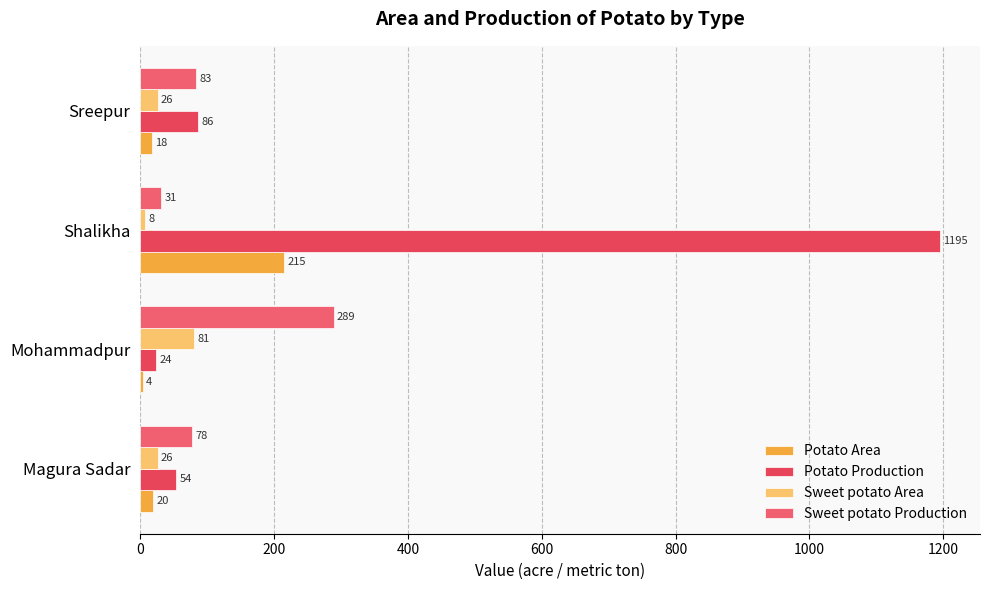

Rank the series by their maximum value, from highest to lowest.

Potato Production, Sweet potato Production, Potato Area, Sweet potato Area